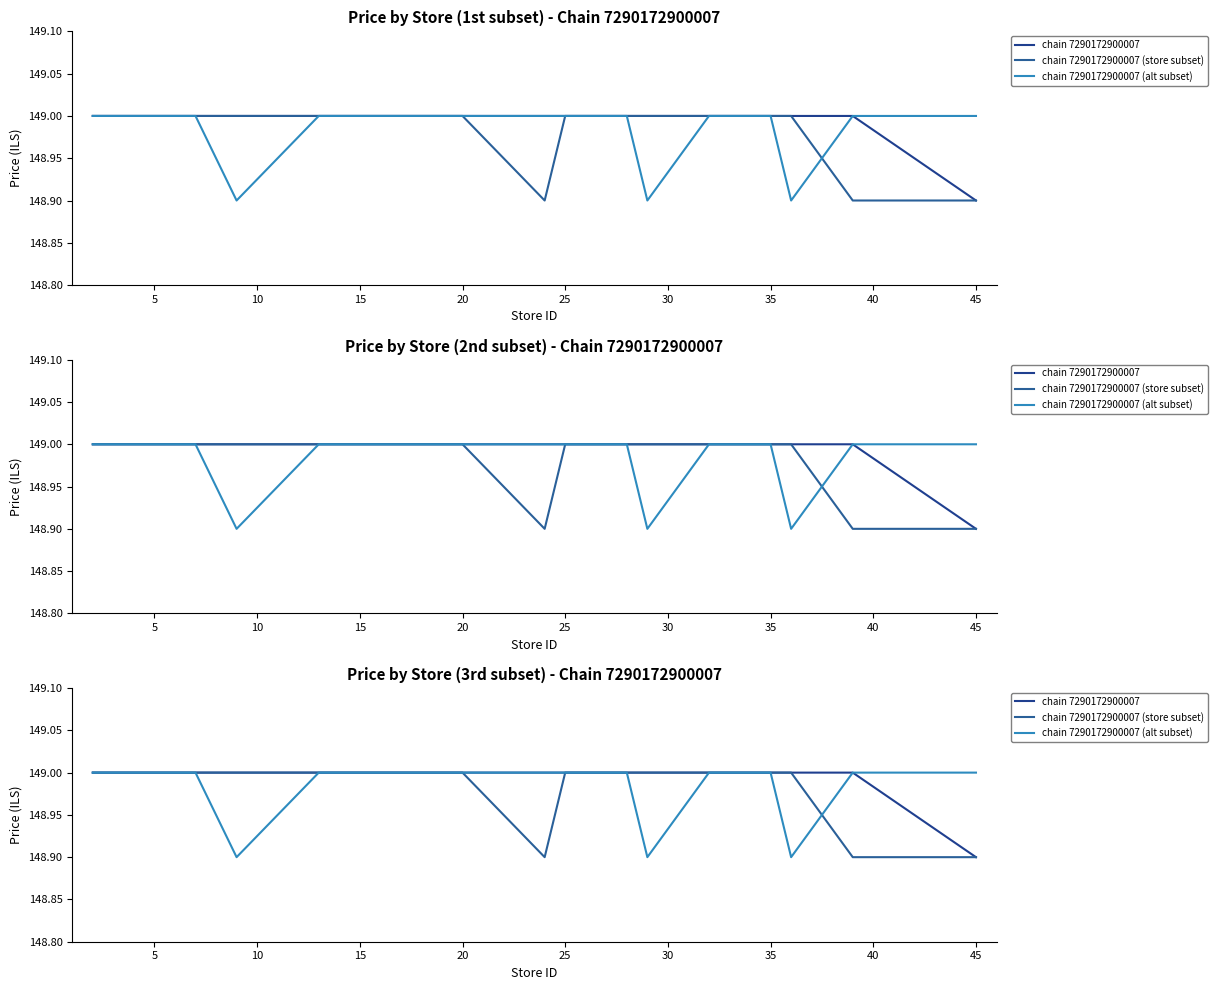

How many lines are shown in the chart?

3